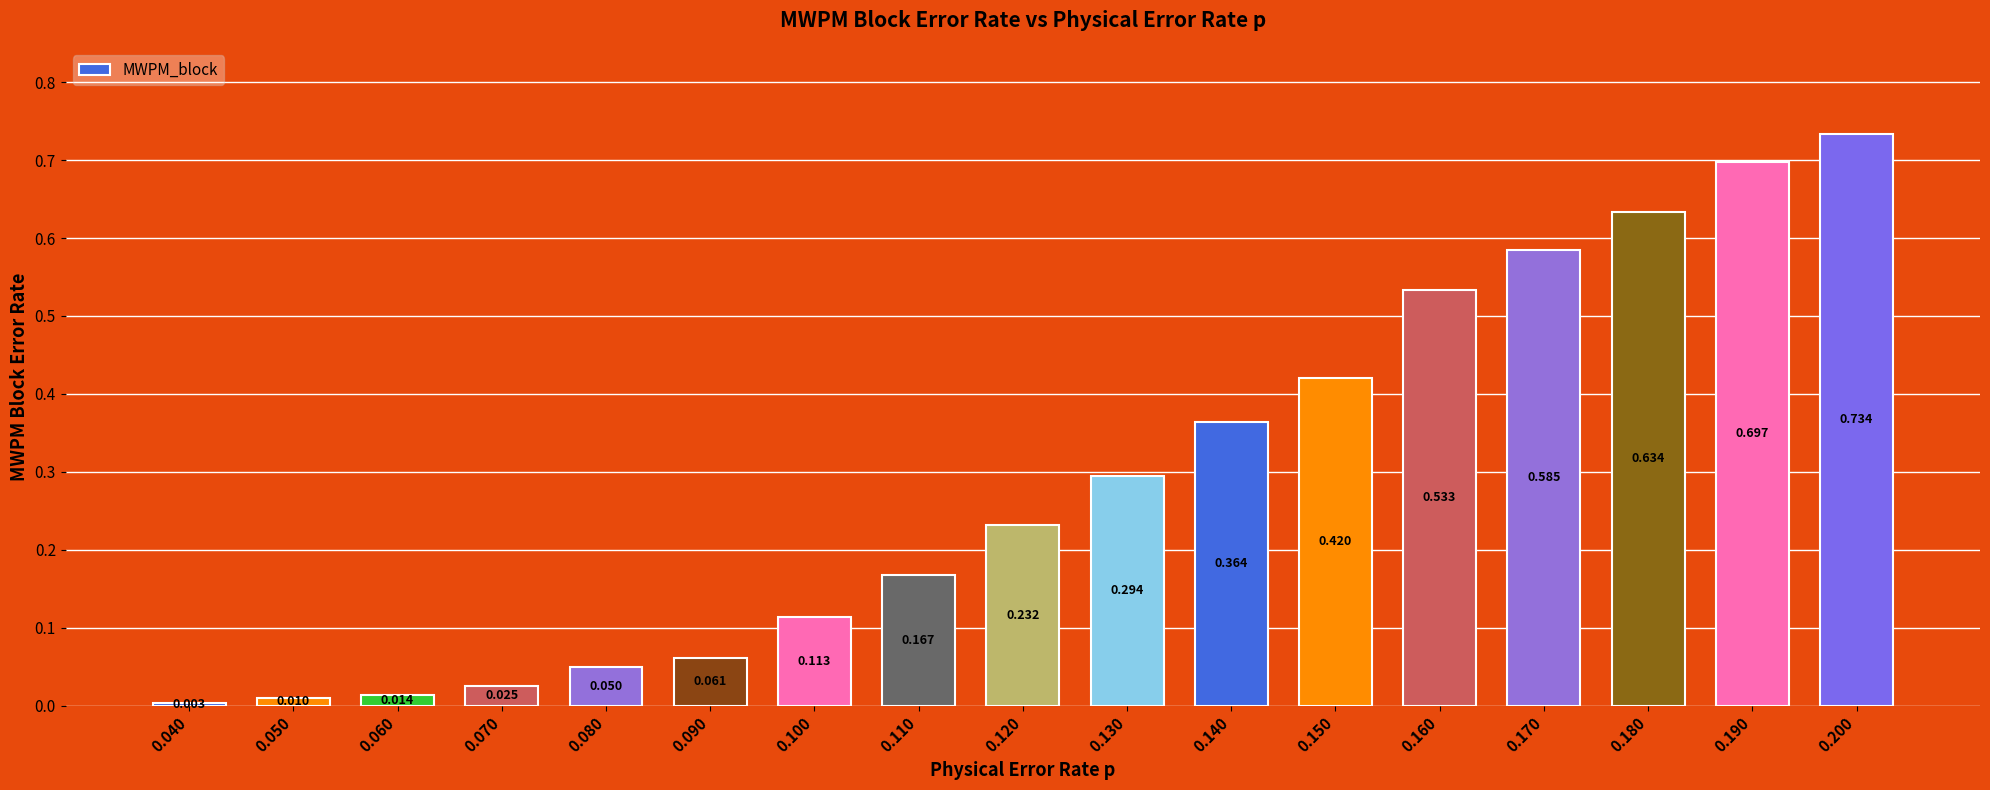

How many bars are there in total?

17